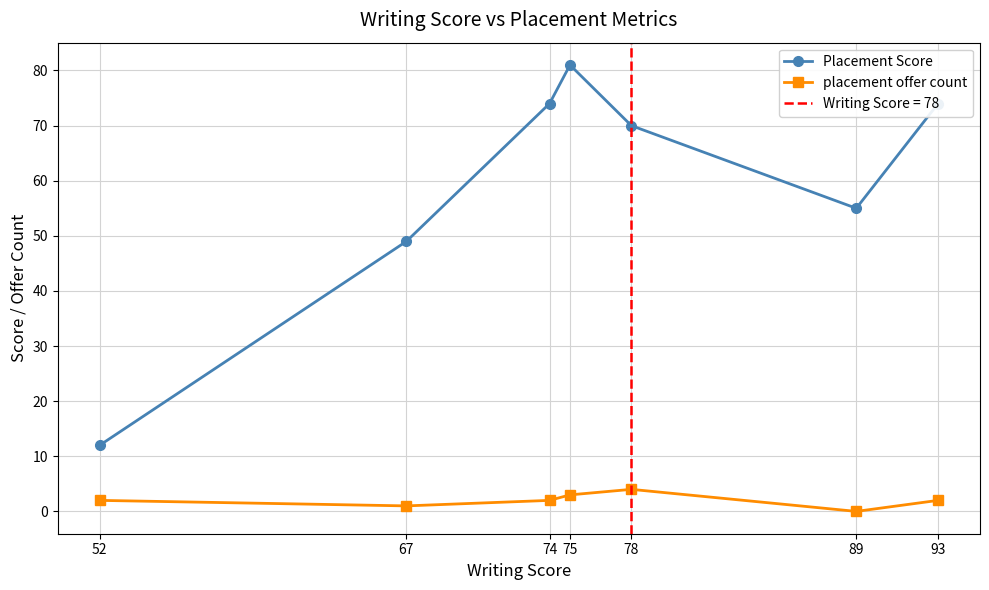

How many categories are shown in the chart?

7